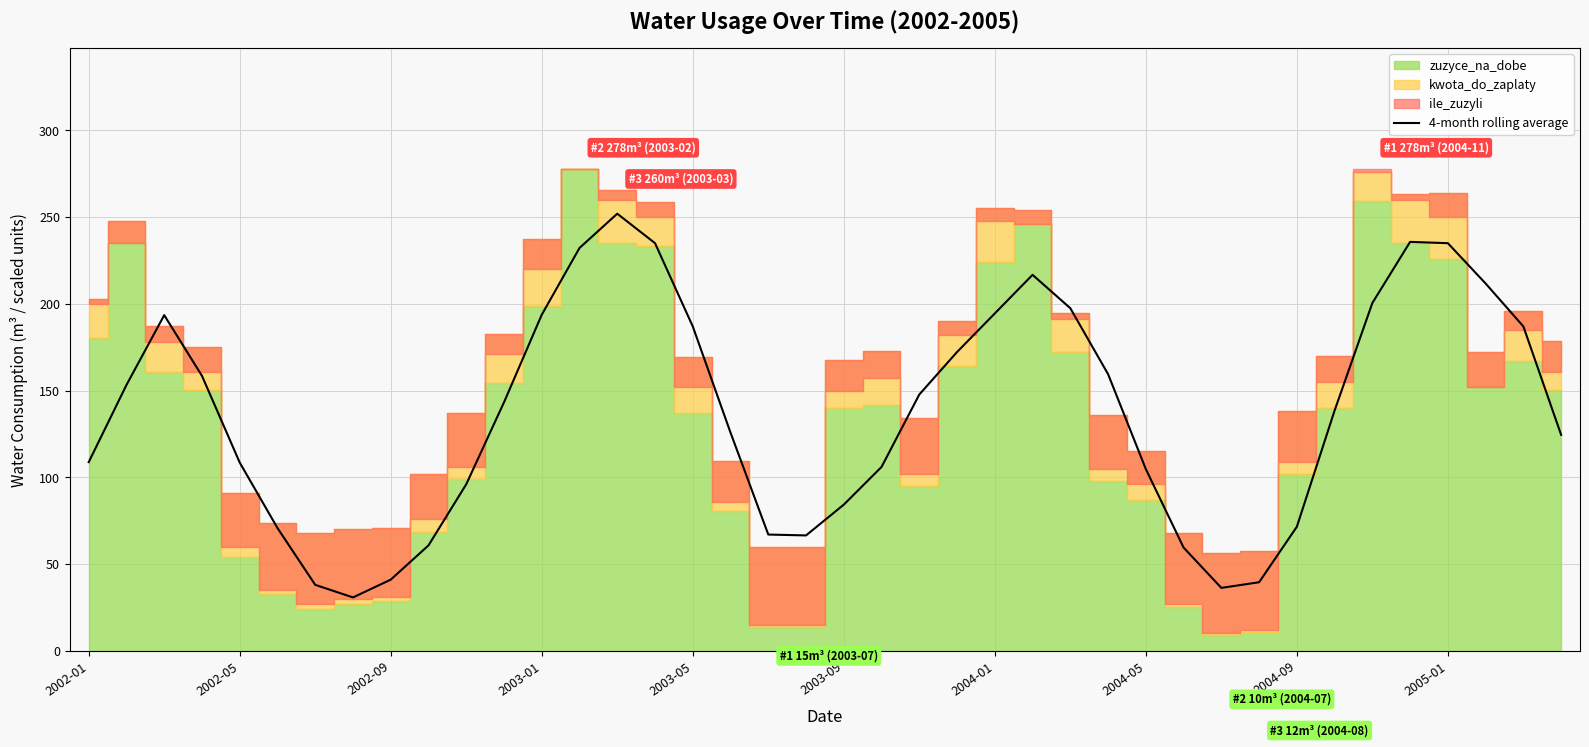

What is the highest value of the 4-month rolling average series?

252.0